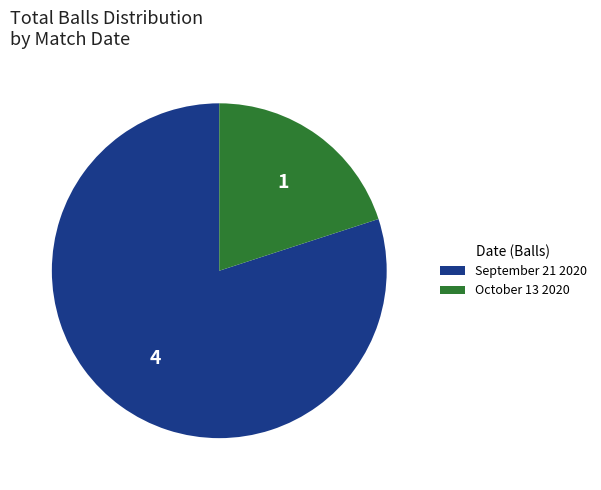

Approximately how many times larger is the value at September 21 2020 compared to October 13 2020?

4.0